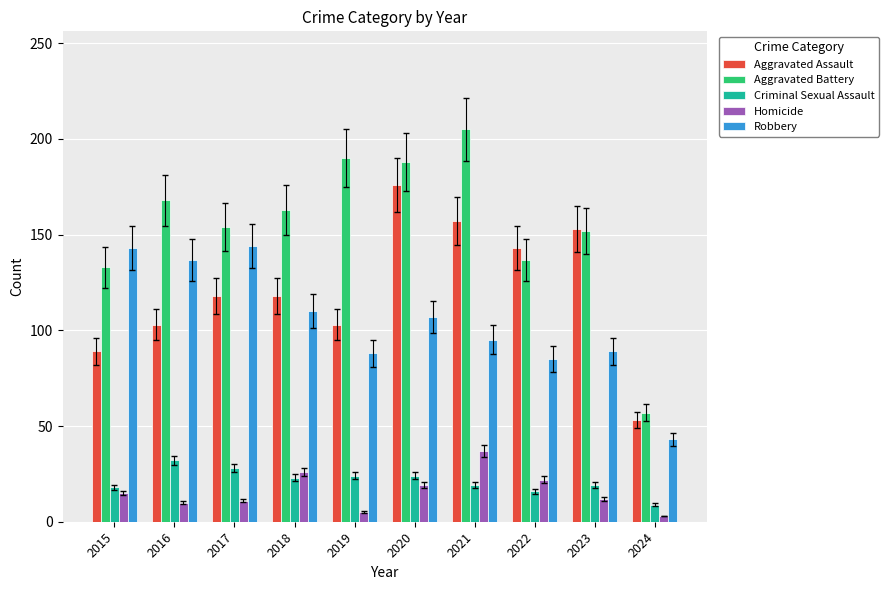

Between 2017 and 2020, which series saw the biggest shift?

Aggravated Assault